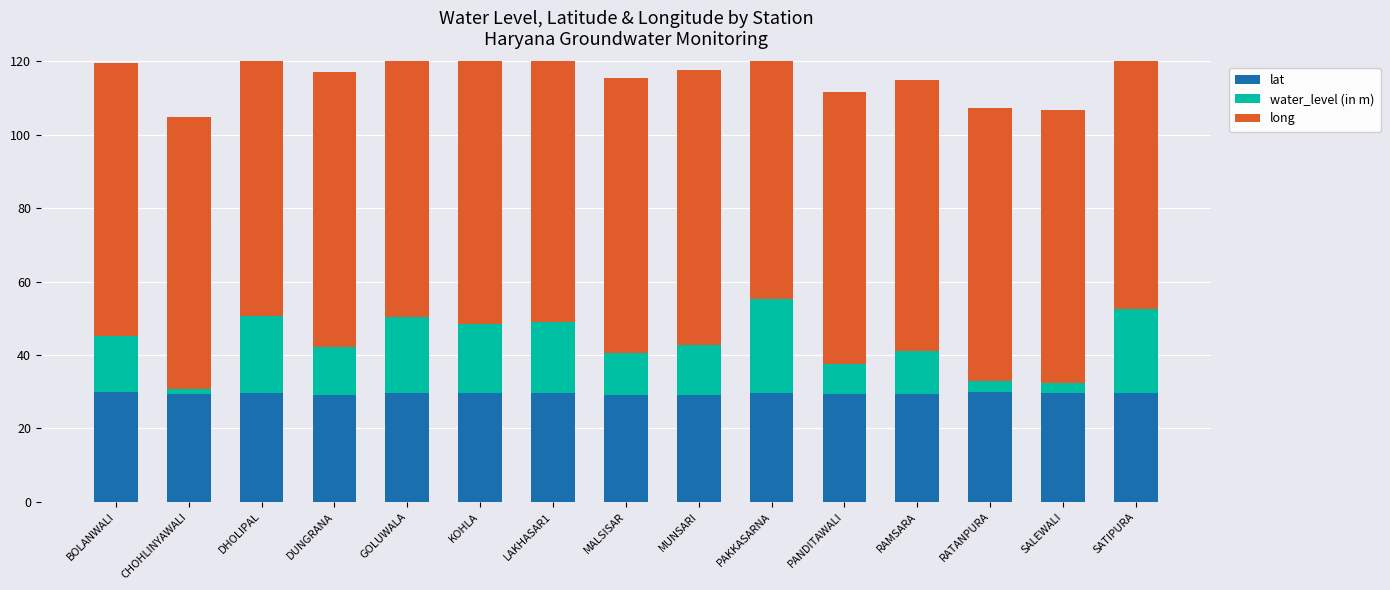

Reading left to right, transcribe all the data shown in this chart.

lat: 29.8	29.4	29.8	29.0	29.6	29.6	29.6	29.0	29.1	29.7	29.4	29.4	29.9	29.7	29.6
water_level (in m): 15.4	1.3	20.8	13.1	20.8	18.9	19.4	11.6	13.6	25.6	8.1	11.7	3.0	2.5	22.8
long: 74.4	74.3	74.3	75.1	74.1	74.3	74.0	75.0	75.0	74.2	74.2	73.9	74.5	74.5	74.3